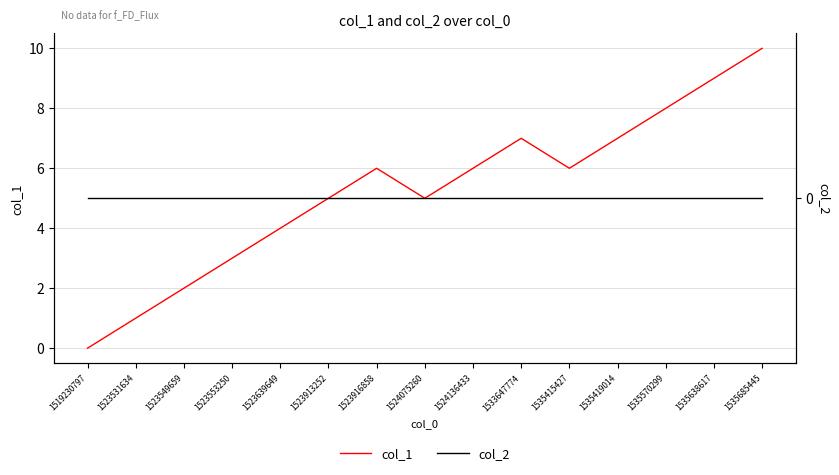

How many col_1 values are between 3 and 7?

9